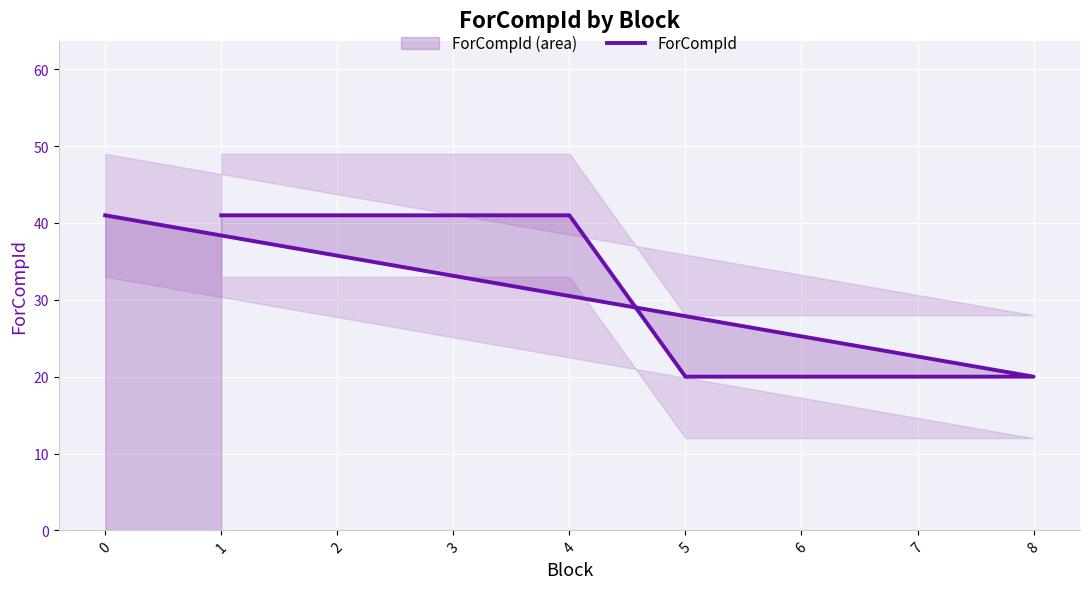

How many lines are shown in the chart?

1